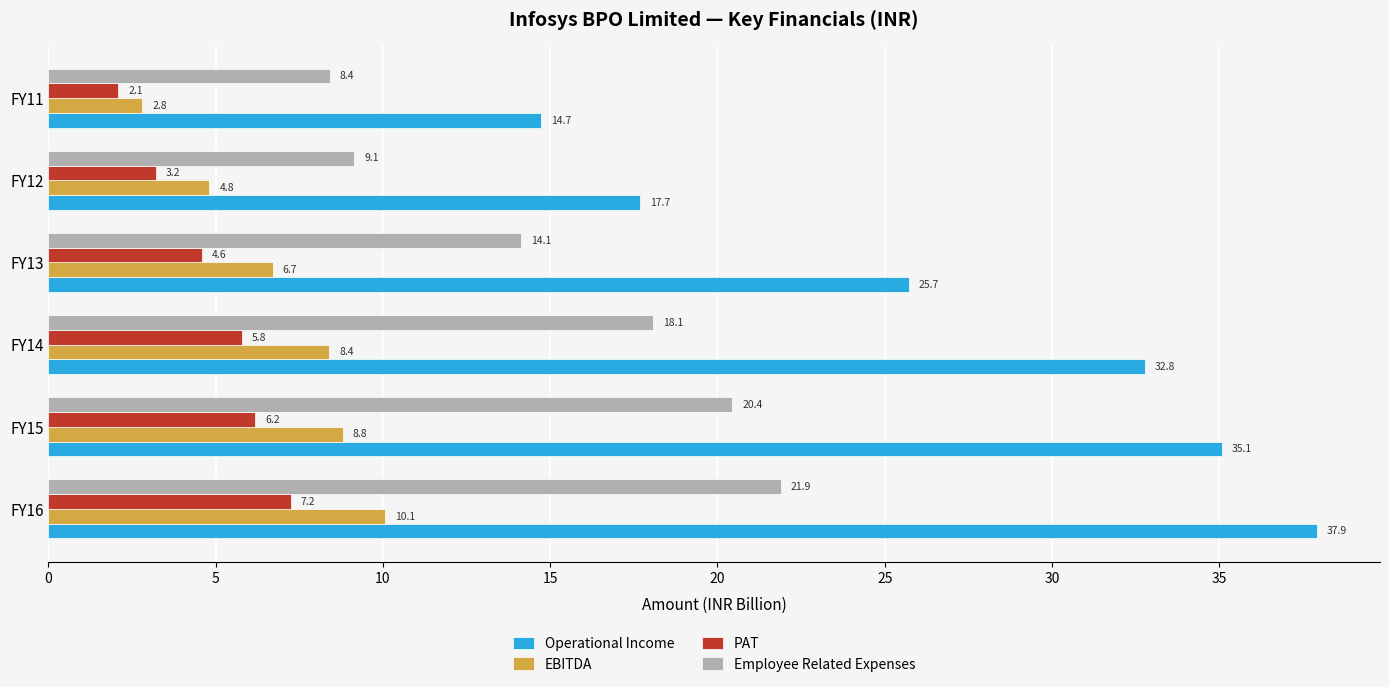

What is the average value of the EBITDA series?

6.9